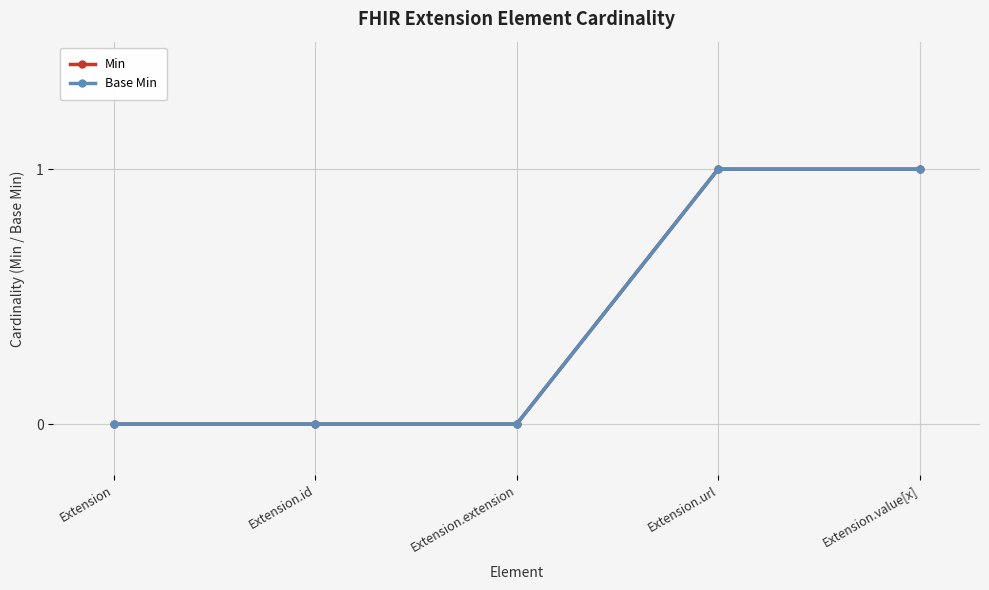

Is the value of Min at Extension.extension greater than the value of Base Min at Extension.url?

No